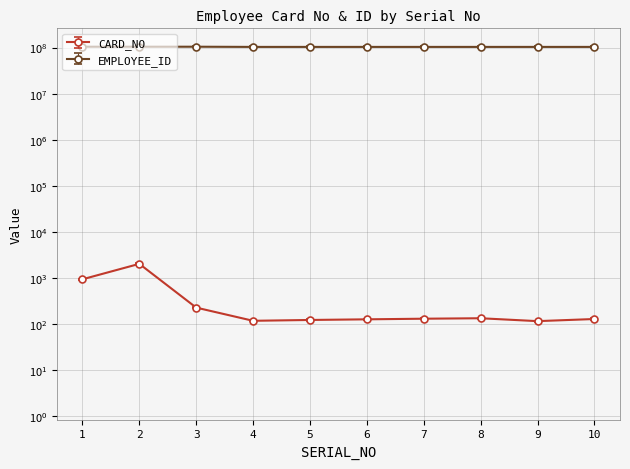

True or false: EMPLOYEE_ID and CARD_NO intersect in this chart.

False